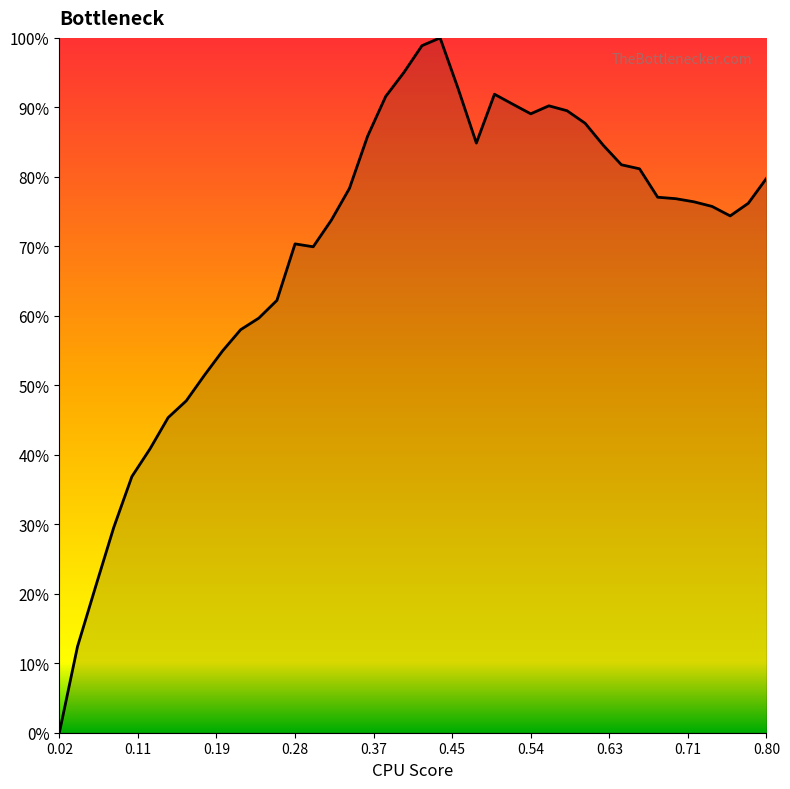

What is the maximum value shown in the chart?

100.0